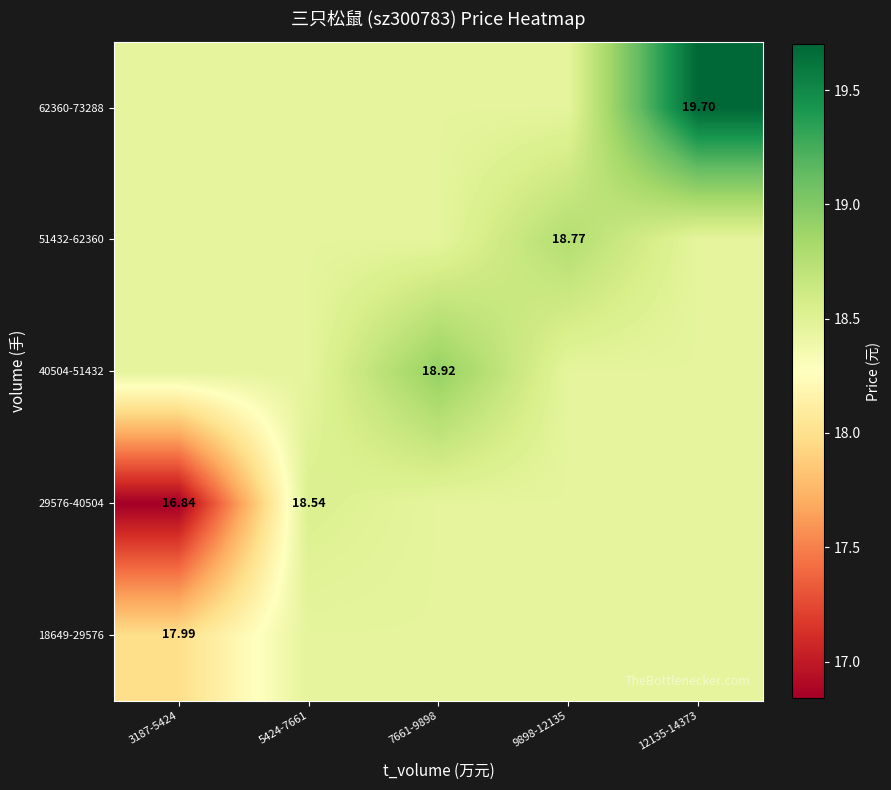

Which category has the lowest value in the 51432-62360 series?

3187-5424